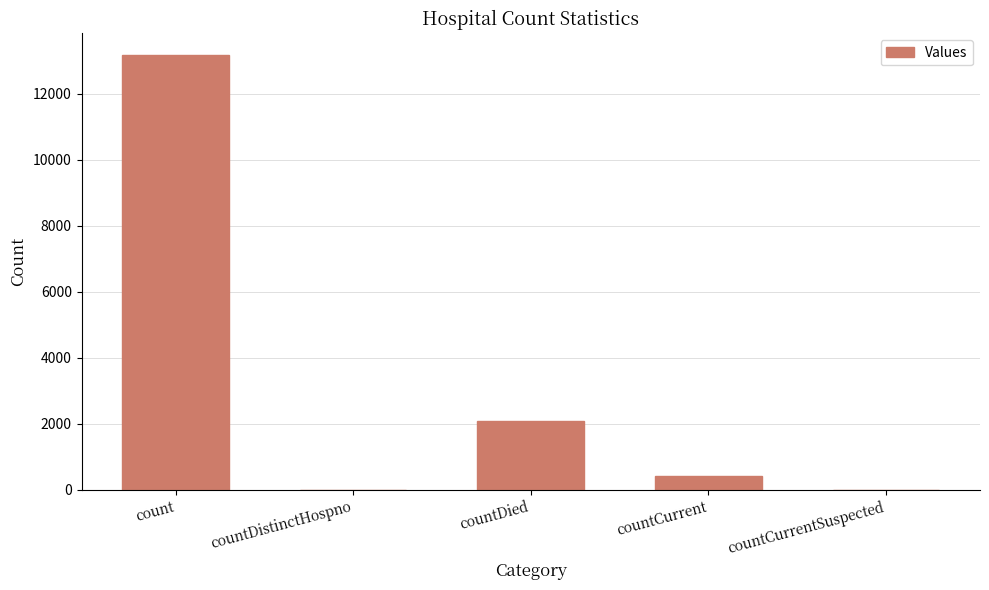

Where is the data nearest to the value 6583?

countDied